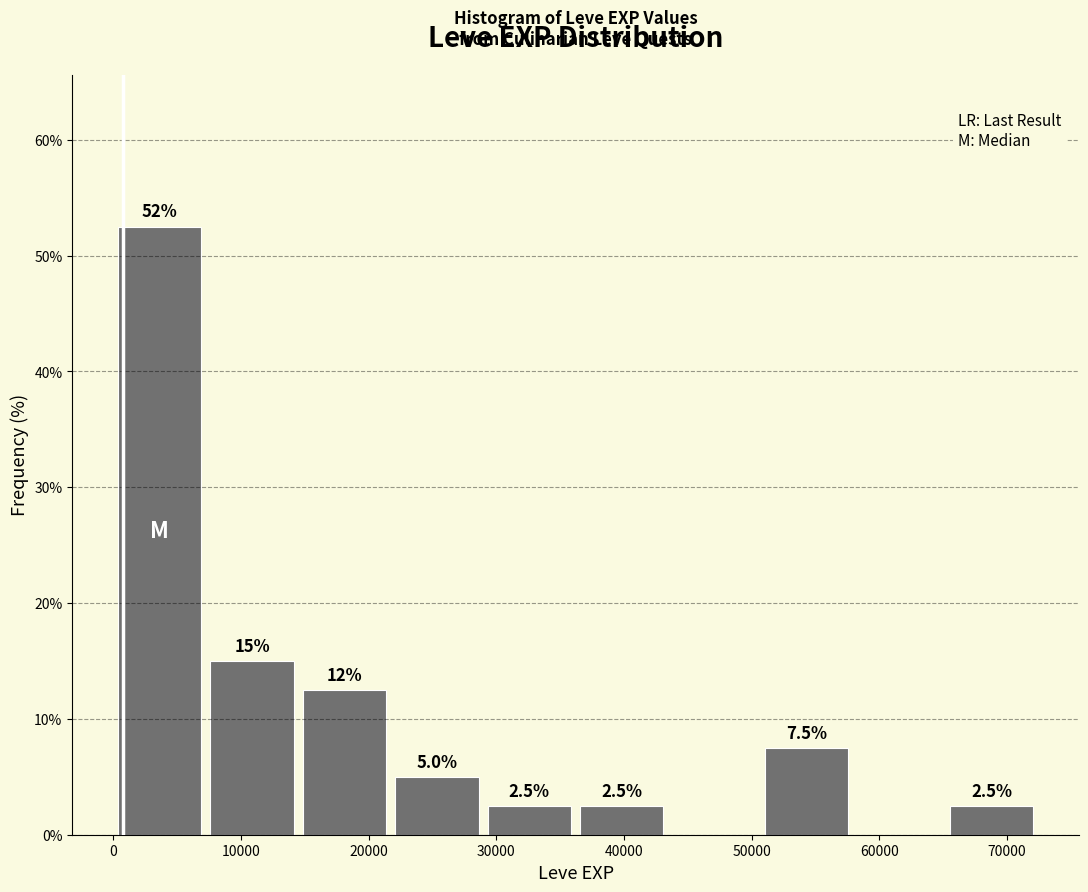

Which range on the x-axis has the tallest bar?

0 to 7000